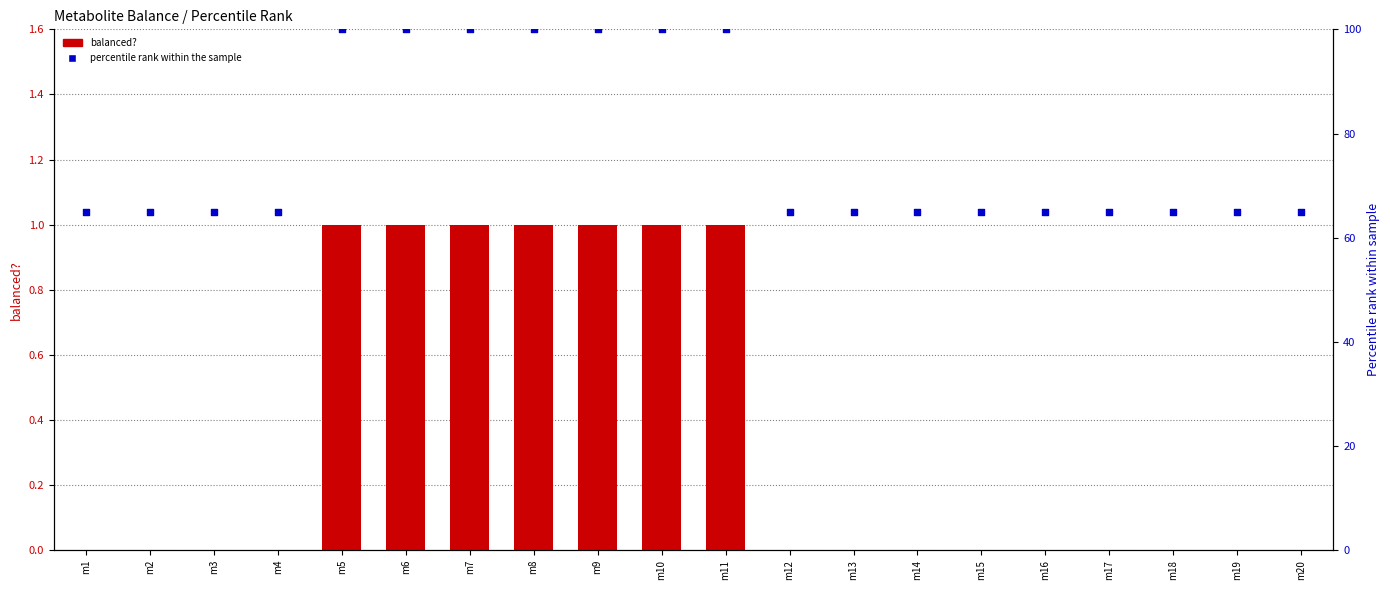

Which series has the widest spread of Y values?

percentile rank within the sample